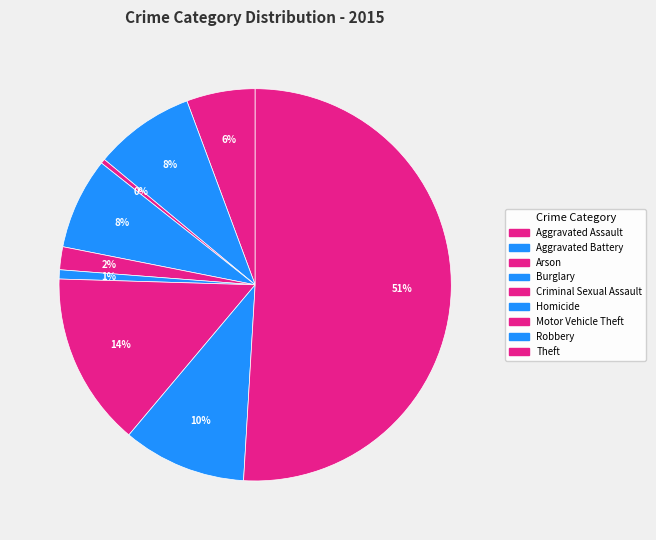

How much of the chart is everything except Homicide?

99.2%